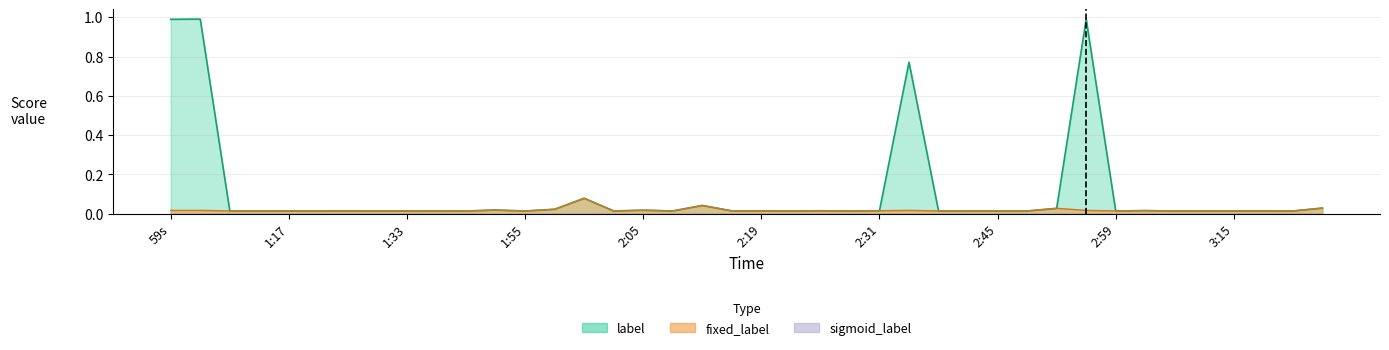

Reading left to right, extract all data points from this chart.

label: 59s=1.0	1:00=1.0	1:11=0.0	1:15=0.0	1:17=0.0	1:20=0.0	1:25=0.0	1:30=0.0	1:33=0.0	1:36=0.0	1:45=0.0	1:48=0.0	1:55=0.0	1:59=0.0	2:02=0.1	2:04=0.0	2:05=0.0	2:08=0.0	2:11=0.0	2:16=0.0	2:19=0.0	2:21=0.0	2:25=0.0	2:27=0.0	2:31=0.0	2:36=0.8	2:37=0.0	2:41=0.0	2:45=0.0	2:53=0.0	2:55=0.0	2:58=1.0	2:59=0.0	3:01=0.0	3:05=0.0	3:07=0.0	3:15=0.0	3:18=0.0	3:21=0.0	3:31=0.0
fixed_label: 59s=0.0	1:00=0.0	1:11=0.0	1:15=0.0	1:17=0.0	1:20=0.0	1:25=0.0	1:30=0.0	1:33=0.0	1:36=0.0	1:45=0.0	1:48=0.0	1:55=0.0	1:59=0.0	2:02=0.1	2:04=0.0	2:05=0.0	2:08=0.0	2:11=0.0	2:16=0.0	2:19=0.0	2:21=0.0	2:25=0.0	2:27=0.0	2:31=0.0	2:36=0.0	2:37=0.0	2:41=0.0	2:45=0.0	2:53=0.0	2:55=0.0	2:58=0.0	2:59=0.0	3:01=0.0	3:05=0.0	3:07=0.0	3:15=0.0	3:18=0.0	3:21=0.0	3:31=0.0